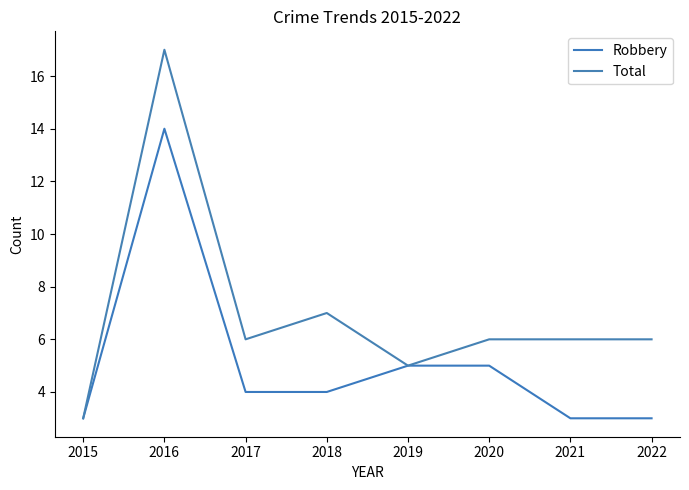

What is the difference between the maximum and minimum values in the Total series?

14